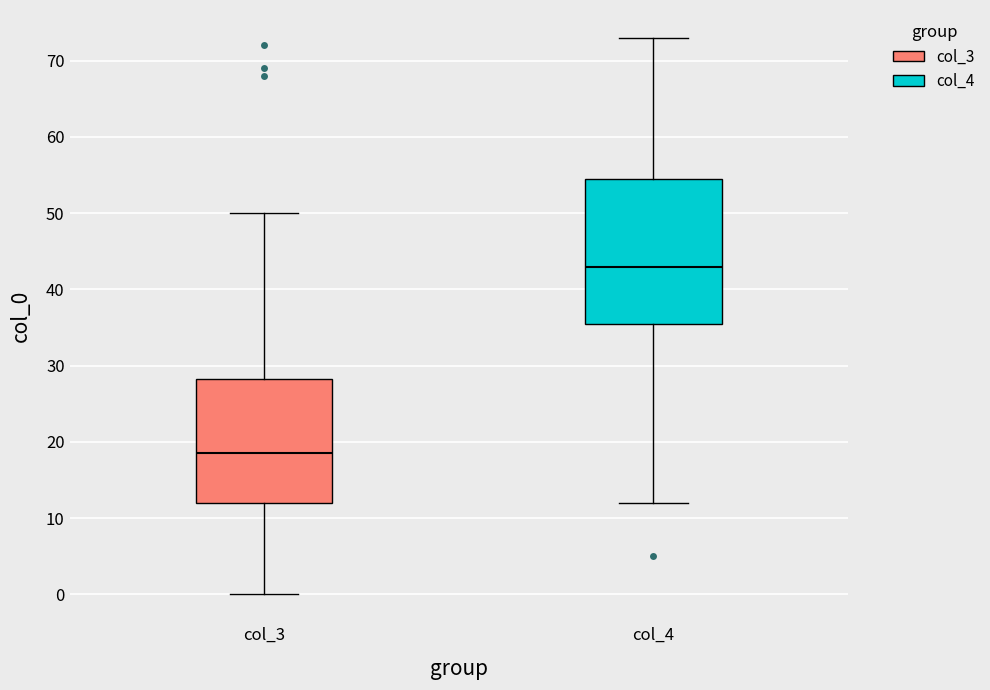

Comparing the boxes themselves (not the whiskers), which one is the tallest?

col_4